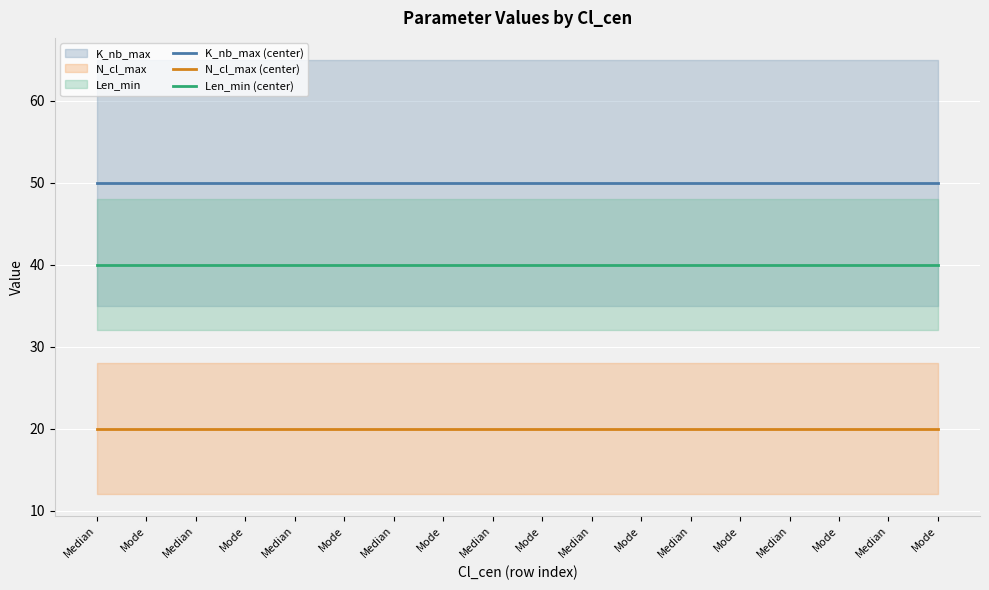

What is the value of the N_cl_max (center) point at the 15th from the left?

20